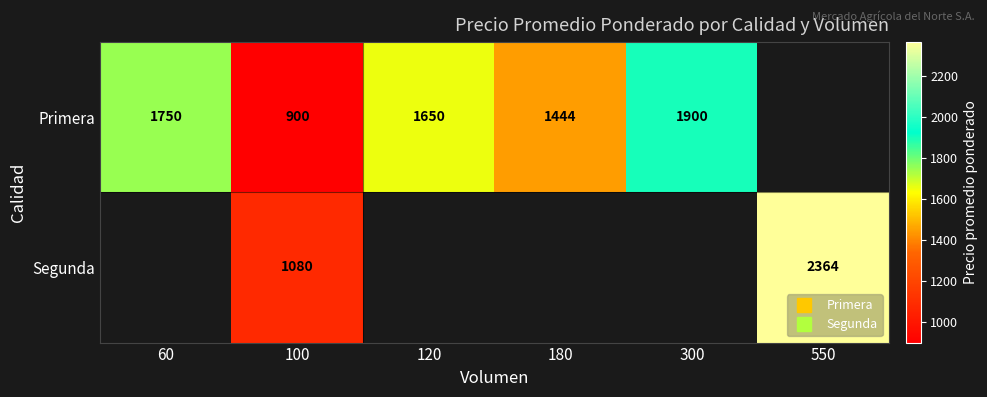

At how many categories does at least one series exceed 1146?

5